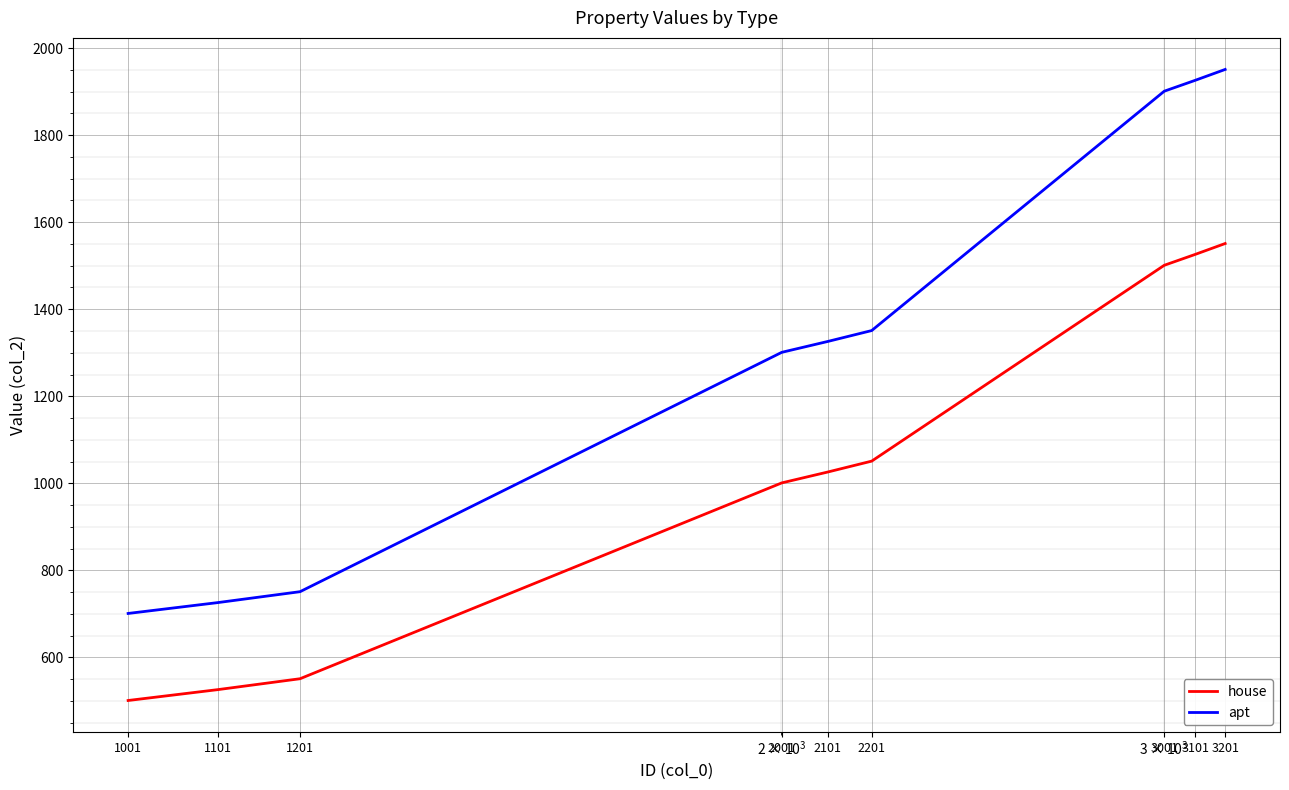

True or false: house and apt cross at least once.

False